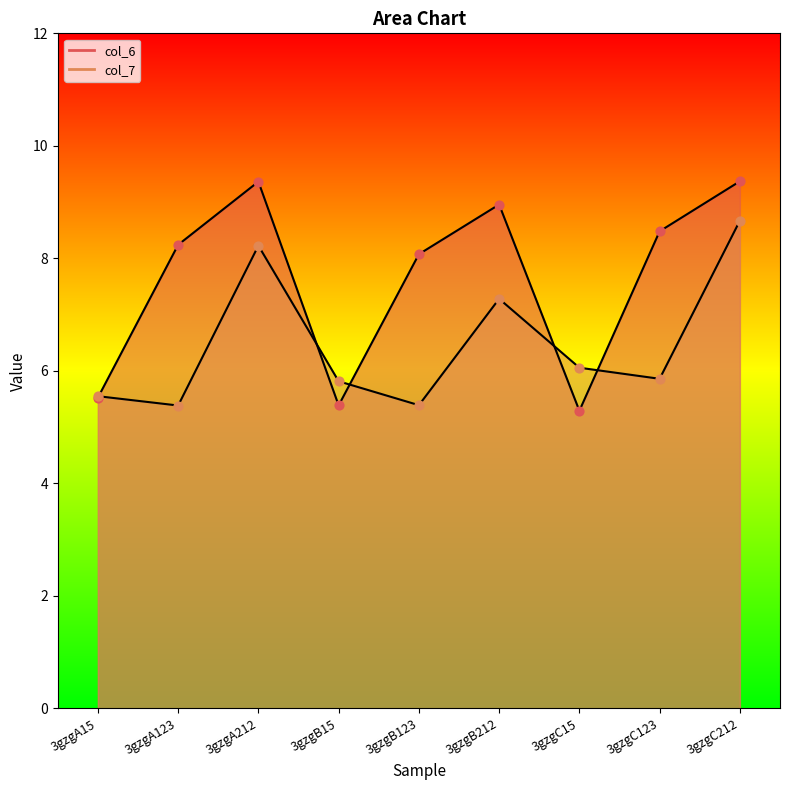

What are all the series names shown in the legend?

col_6, col_7